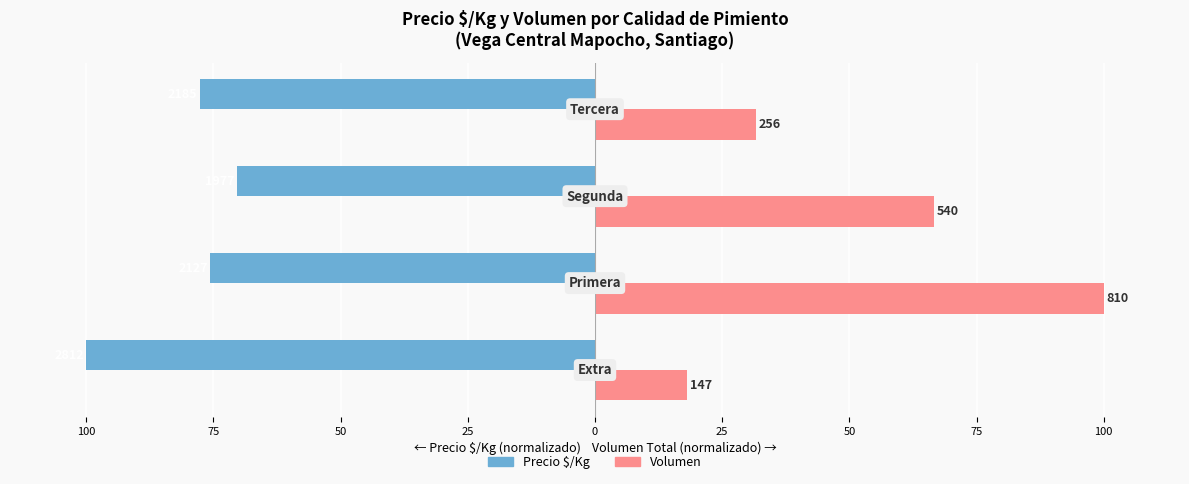

What are all the series names shown in the legend?

Precio $/Kg, Volumen